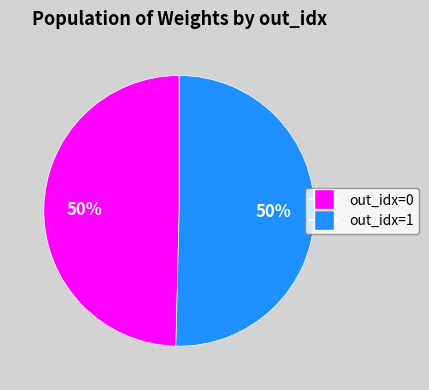

To the nearest percent, what is the average slice percentage?

50%